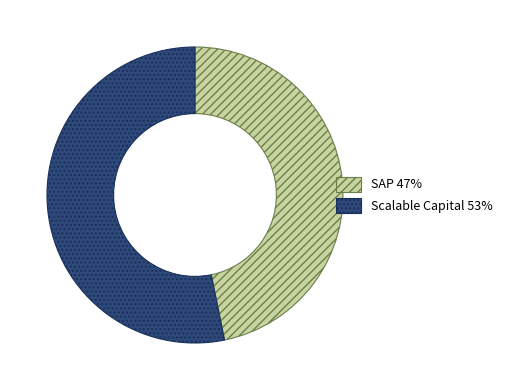

What is the smallest slice in the pie chart?

SAP